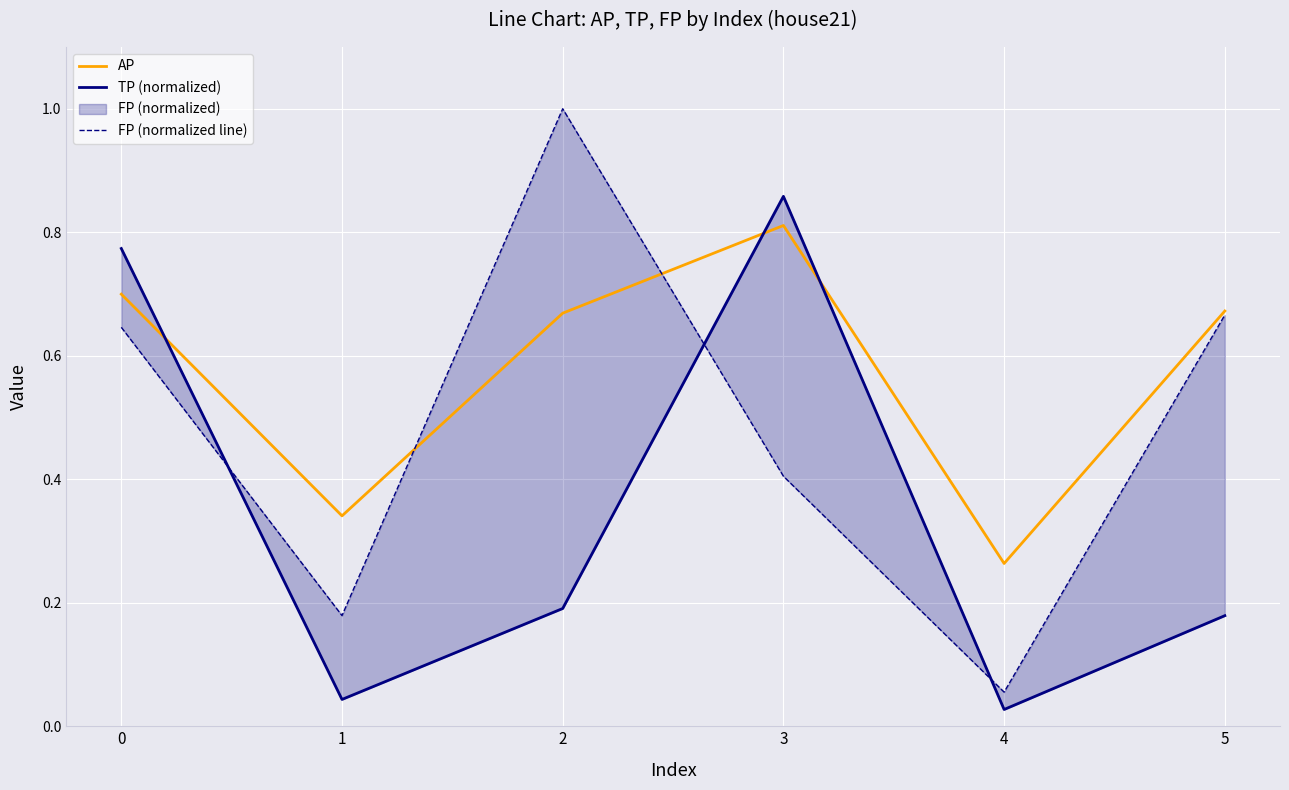

What is the maximum value for FP (normalized line)?

1.0